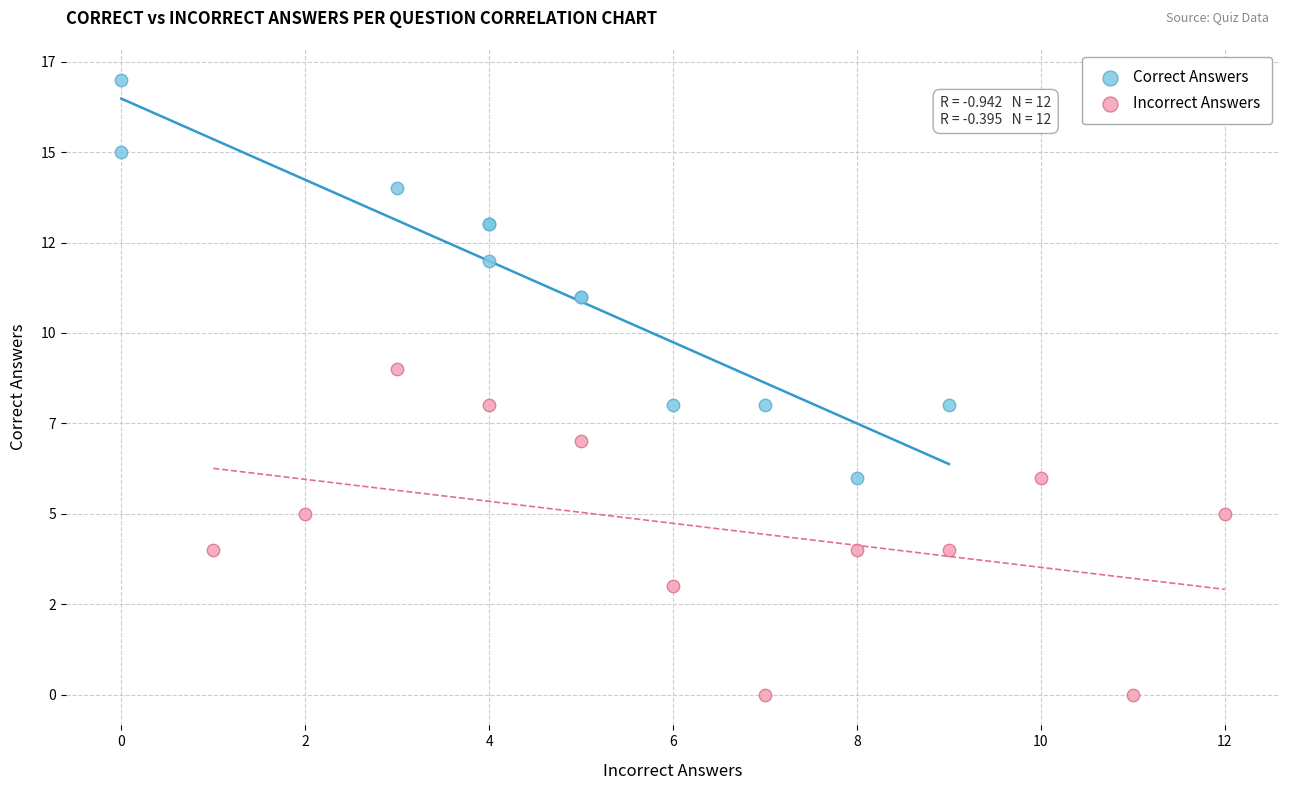

What are all the series names shown in the legend?

Correct Answers, Incorrect Answers